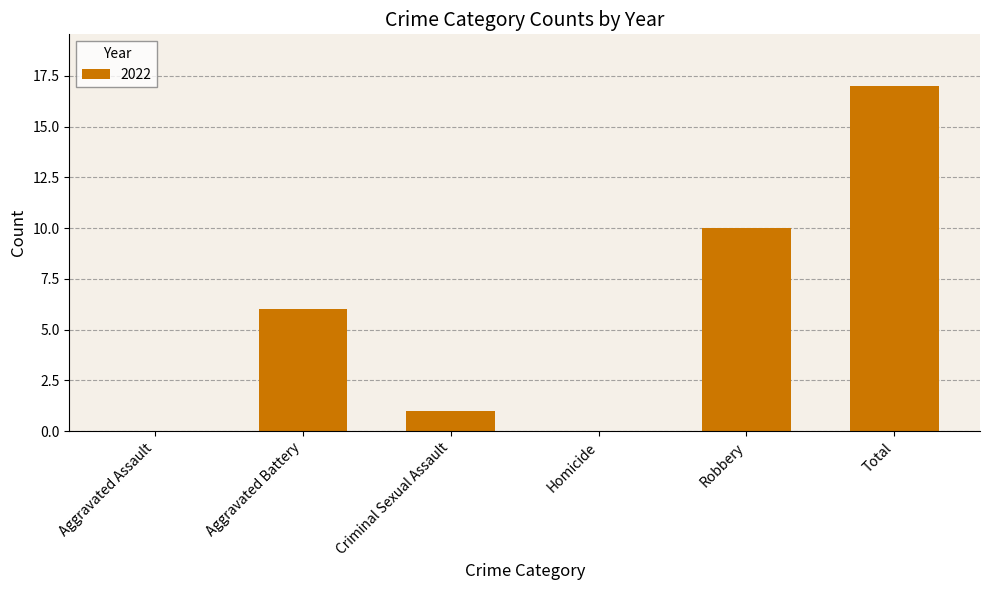

What is the change in value from Aggravated Battery to Criminal Sexual Assault?

-5